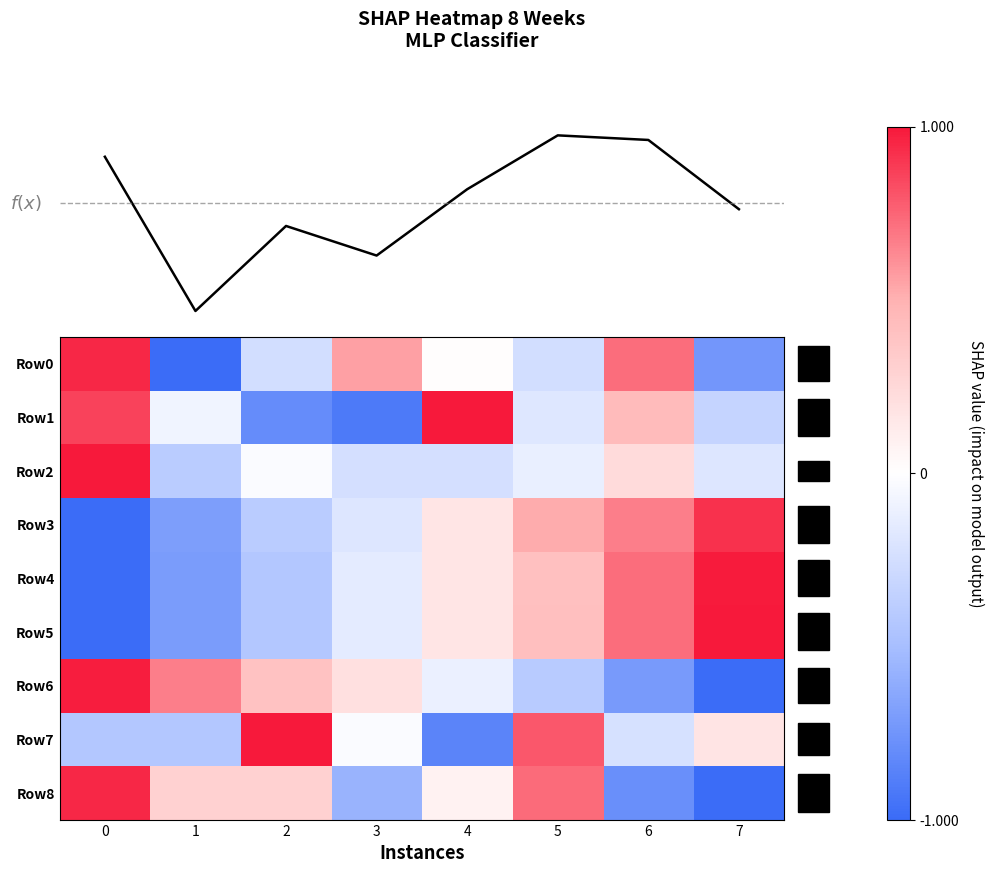

How many data points in Row4 are less than 0?

4